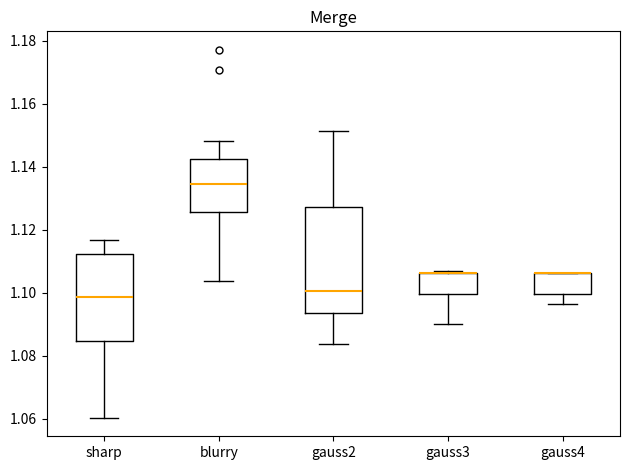

Where does the lower whisker of the box for gauss3 end on the y-axis? The values are not printed on the chart, so give them approximately, as read against the axis.

1.090